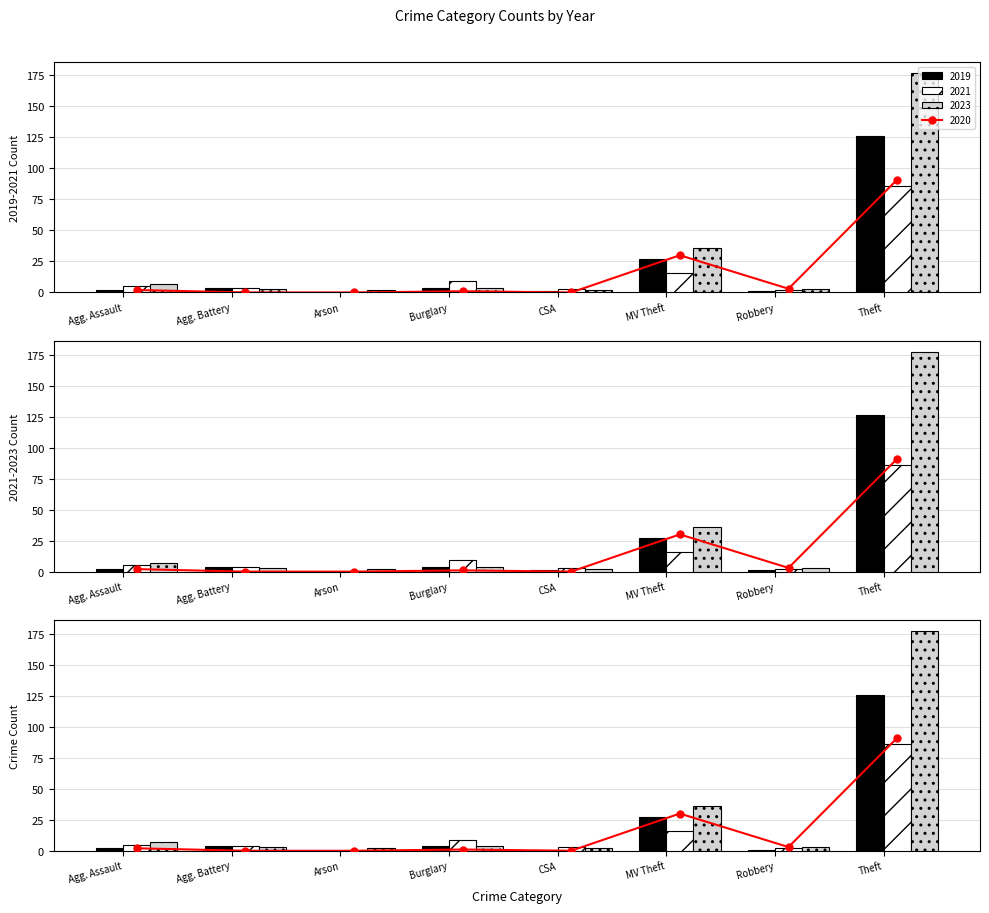

At how many categories does at least one series exceed 40?

1